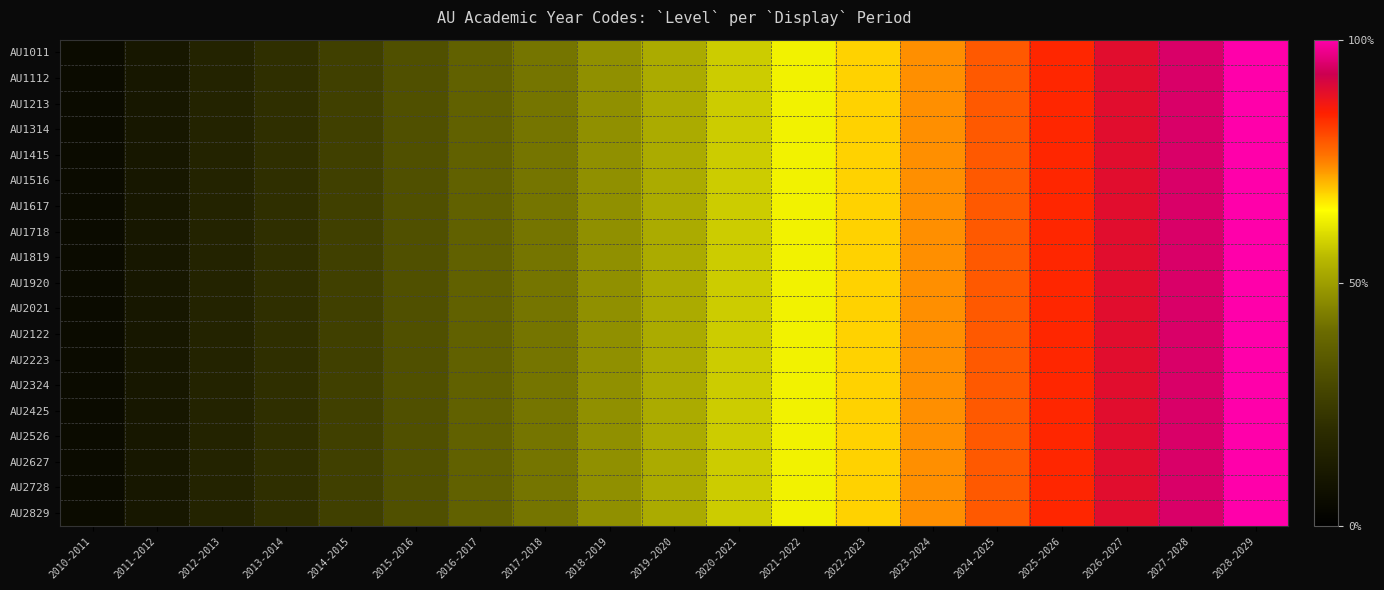

Reading left to right, transcribe all the data shown in this chart.

AU1011: 2010-2011=0.1	2011-2012=0.1	2012-2013=0.2	2013-2014=0.2	2014-2015=0.3	2015-2016=0.3	2016-2017=0.4	2017-2018=0.4	2018-2019=0.5	2019-2020=0.5	2020-2021=0.6	2021-2022=0.6	2022-2023=0.7	2023-2024=0.7	2024-2025=0.8	2025-2026=0.8	2026-2027=0.9	2027-2028=0.9	2028-2029=1.0
AU1112: 2010-2011=0.1	2011-2012=0.1	2012-2013=0.2	2013-2014=0.2	2014-2015=0.3	2015-2016=0.3	2016-2017=0.4	2017-2018=0.4	2018-2019=0.5	2019-2020=0.5	2020-2021=0.6	2021-2022=0.6	2022-2023=0.7	2023-2024=0.7	2024-2025=0.8	2025-2026=0.8	2026-2027=0.9	2027-2028=0.9	2028-2029=1.0
AU1213: 2010-2011=0.1	2011-2012=0.1	2012-2013=0.2	2013-2014=0.2	2014-2015=0.3	2015-2016=0.3	2016-2017=0.4	2017-2018=0.4	2018-2019=0.5	2019-2020=0.5	2020-2021=0.6	2021-2022=0.6	2022-2023=0.7	2023-2024=0.7	2024-2025=0.8	2025-2026=0.8	2026-2027=0.9	2027-2028=0.9	2028-2029=1.0
AU1314: 2010-2011=0.1	2011-2012=0.1	2012-2013=0.2	2013-2014=0.2	2014-2015=0.3	2015-2016=0.3	2016-2017=0.4	2017-2018=0.4	2018-2019=0.5	2019-2020=0.5	2020-2021=0.6	2021-2022=0.6	2022-2023=0.7	2023-2024=0.7	2024-2025=0.8	2025-2026=0.8	2026-2027=0.9	2027-2028=0.9	2028-2029=1.0
AU1415: 2010-2011=0.1	2011-2012=0.1	2012-2013=0.2	2013-2014=0.2	2014-2015=0.3	2015-2016=0.3	2016-2017=0.4	2017-2018=0.4	2018-2019=0.5	2019-2020=0.5	2020-2021=0.6	2021-2022=0.6	2022-2023=0.7	2023-2024=0.7	2024-2025=0.8	2025-2026=0.8	2026-2027=0.9	2027-2028=0.9	2028-2029=1.0
AU1516: 2010-2011=0.1	2011-2012=0.1	2012-2013=0.2	2013-2014=0.2	2014-2015=0.3	2015-2016=0.3	2016-2017=0.4	2017-2018=0.4	2018-2019=0.5	2019-2020=0.5	2020-2021=0.6	2021-2022=0.6	2022-2023=0.7	2023-2024=0.7	2024-2025=0.8	2025-2026=0.8	2026-2027=0.9	2027-2028=0.9	2028-2029=1.0
AU1617: 2010-2011=0.1	2011-2012=0.1	2012-2013=0.2	2013-2014=0.2	2014-2015=0.3	2015-2016=0.3	2016-2017=0.4	2017-2018=0.4	2018-2019=0.5	2019-2020=0.5	2020-2021=0.6	2021-2022=0.6	2022-2023=0.7	2023-2024=0.7	2024-2025=0.8	2025-2026=0.8	2026-2027=0.9	2027-2028=0.9	2028-2029=1.0
AU1718: 2010-2011=0.1	2011-2012=0.1	2012-2013=0.2	2013-2014=0.2	2014-2015=0.3	2015-2016=0.3	2016-2017=0.4	2017-2018=0.4	2018-2019=0.5	2019-2020=0.5	2020-2021=0.6	2021-2022=0.6	2022-2023=0.7	2023-2024=0.7	2024-2025=0.8	2025-2026=0.8	2026-2027=0.9	2027-2028=0.9	2028-2029=1.0
AU1819: 2010-2011=0.1	2011-2012=0.1	2012-2013=0.2	2013-2014=0.2	2014-2015=0.3	2015-2016=0.3	2016-2017=0.4	2017-2018=0.4	2018-2019=0.5	2019-2020=0.5	2020-2021=0.6	2021-2022=0.6	2022-2023=0.7	2023-2024=0.7	2024-2025=0.8	2025-2026=0.8	2026-2027=0.9	2027-2028=0.9	2028-2029=1.0
AU1920: 2010-2011=0.1	2011-2012=0.1	2012-2013=0.2	2013-2014=0.2	2014-2015=0.3	2015-2016=0.3	2016-2017=0.4	2017-2018=0.4	2018-2019=0.5	2019-2020=0.5	2020-2021=0.6	2021-2022=0.6	2022-2023=0.7	2023-2024=0.7	2024-2025=0.8	2025-2026=0.8	2026-2027=0.9	2027-2028=0.9	2028-2029=1.0
AU2021: 2010-2011=0.1	2011-2012=0.1	2012-2013=0.2	2013-2014=0.2	2014-2015=0.3	2015-2016=0.3	2016-2017=0.4	2017-2018=0.4	2018-2019=0.5	2019-2020=0.5	2020-2021=0.6	2021-2022=0.6	2022-2023=0.7	2023-2024=0.7	2024-2025=0.8	2025-2026=0.8	2026-2027=0.9	2027-2028=0.9	2028-2029=1.0
AU2122: 2010-2011=0.1	2011-2012=0.1	2012-2013=0.2	2013-2014=0.2	2014-2015=0.3	2015-2016=0.3	2016-2017=0.4	2017-2018=0.4	2018-2019=0.5	2019-2020=0.5	2020-2021=0.6	2021-2022=0.6	2022-2023=0.7	2023-2024=0.7	2024-2025=0.8	2025-2026=0.8	2026-2027=0.9	2027-2028=0.9	2028-2029=1.0
AU2223: 2010-2011=0.1	2011-2012=0.1	2012-2013=0.2	2013-2014=0.2	2014-2015=0.3	2015-2016=0.3	2016-2017=0.4	2017-2018=0.4	2018-2019=0.5	2019-2020=0.5	2020-2021=0.6	2021-2022=0.6	2022-2023=0.7	2023-2024=0.7	2024-2025=0.8	2025-2026=0.8	2026-2027=0.9	2027-2028=0.9	2028-2029=1.0
AU2324: 2010-2011=0.1	2011-2012=0.1	2012-2013=0.2	2013-2014=0.2	2014-2015=0.3	2015-2016=0.3	2016-2017=0.4	2017-2018=0.4	2018-2019=0.5	2019-2020=0.5	2020-2021=0.6	2021-2022=0.6	2022-2023=0.7	2023-2024=0.7	2024-2025=0.8	2025-2026=0.8	2026-2027=0.9	2027-2028=0.9	2028-2029=1.0
AU2425: 2010-2011=0.1	2011-2012=0.1	2012-2013=0.2	2013-2014=0.2	2014-2015=0.3	2015-2016=0.3	2016-2017=0.4	2017-2018=0.4	2018-2019=0.5	2019-2020=0.5	2020-2021=0.6	2021-2022=0.6	2022-2023=0.7	2023-2024=0.7	2024-2025=0.8	2025-2026=0.8	2026-2027=0.9	2027-2028=0.9	2028-2029=1.0
AU2526: 2010-2011=0.1	2011-2012=0.1	2012-2013=0.2	2013-2014=0.2	2014-2015=0.3	2015-2016=0.3	2016-2017=0.4	2017-2018=0.4	2018-2019=0.5	2019-2020=0.5	2020-2021=0.6	2021-2022=0.6	2022-2023=0.7	2023-2024=0.7	2024-2025=0.8	2025-2026=0.8	2026-2027=0.9	2027-2028=0.9	2028-2029=1.0
AU2627: 2010-2011=0.1	2011-2012=0.1	2012-2013=0.2	2013-2014=0.2	2014-2015=0.3	2015-2016=0.3	2016-2017=0.4	2017-2018=0.4	2018-2019=0.5	2019-2020=0.5	2020-2021=0.6	2021-2022=0.6	2022-2023=0.7	2023-2024=0.7	2024-2025=0.8	2025-2026=0.8	2026-2027=0.9	2027-2028=0.9	2028-2029=1.0
AU2728: 2010-2011=0.1	2011-2012=0.1	2012-2013=0.2	2013-2014=0.2	2014-2015=0.3	2015-2016=0.3	2016-2017=0.4	2017-2018=0.4	2018-2019=0.5	2019-2020=0.5	2020-2021=0.6	2021-2022=0.6	2022-2023=0.7	2023-2024=0.7	2024-2025=0.8	2025-2026=0.8	2026-2027=0.9	2027-2028=0.9	2028-2029=1.0
AU2829: 2010-2011=0.1	2011-2012=0.1	2012-2013=0.2	2013-2014=0.2	2014-2015=0.3	2015-2016=0.3	2016-2017=0.4	2017-2018=0.4	2018-2019=0.5	2019-2020=0.5	2020-2021=0.6	2021-2022=0.6	2022-2023=0.7	2023-2024=0.7	2024-2025=0.8	2025-2026=0.8	2026-2027=0.9	2027-2028=0.9	2028-2029=1.0